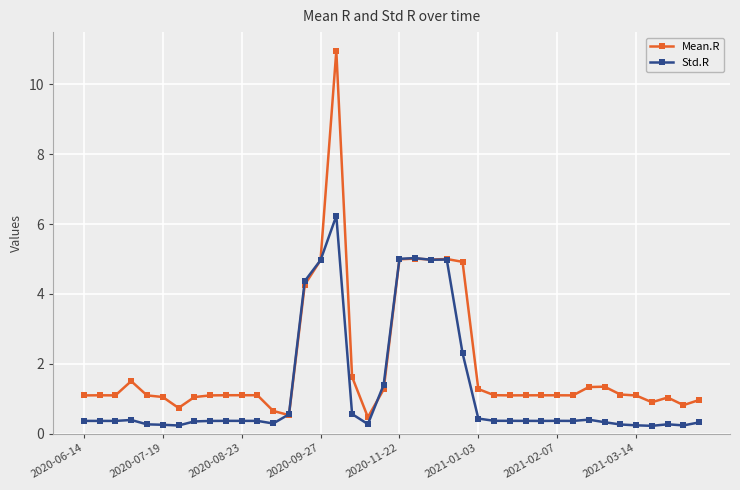

What is the value of the Std.R point at the 19th from the left?

0.3